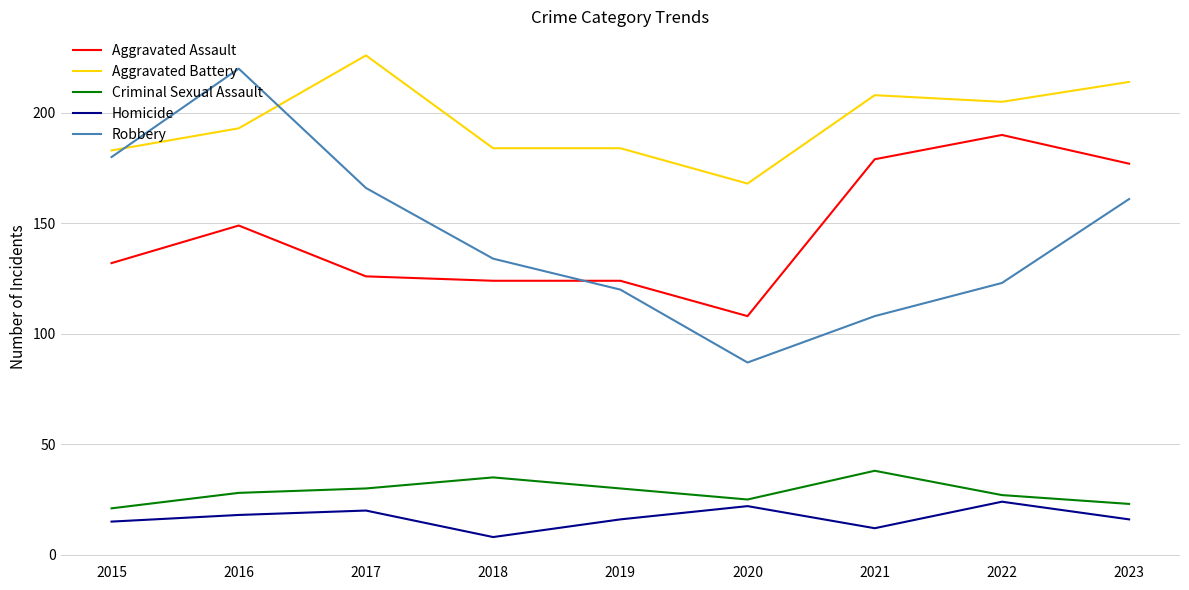

Which label corresponds to the smallest value in the chart?

2018